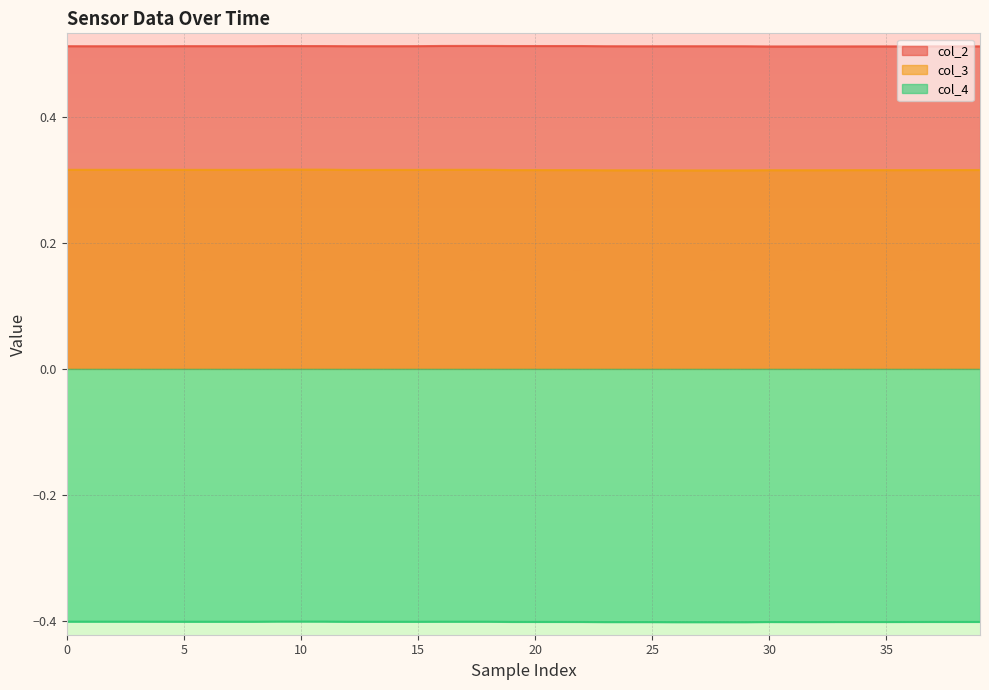

What is the sum of the col_2 values at 28 and 21?

1.0